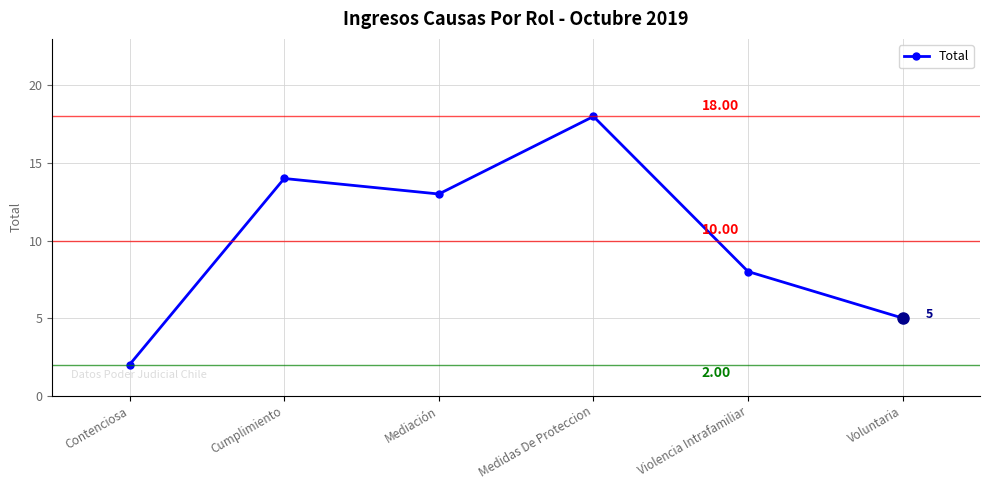

List the labels in order of value, smallest first.

Contenciosa, Voluntaria, Violencia Intrafamiliar, Mediación, Cumplimiento, Medidas De Proteccion